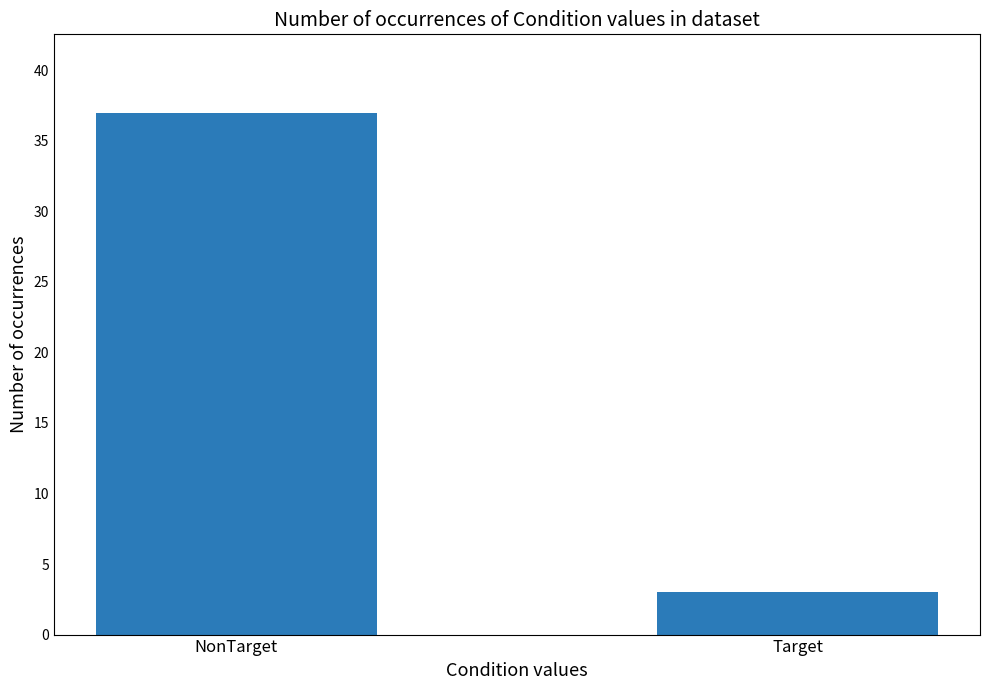

What is the label of the 2nd bar from the right?

NonTarget